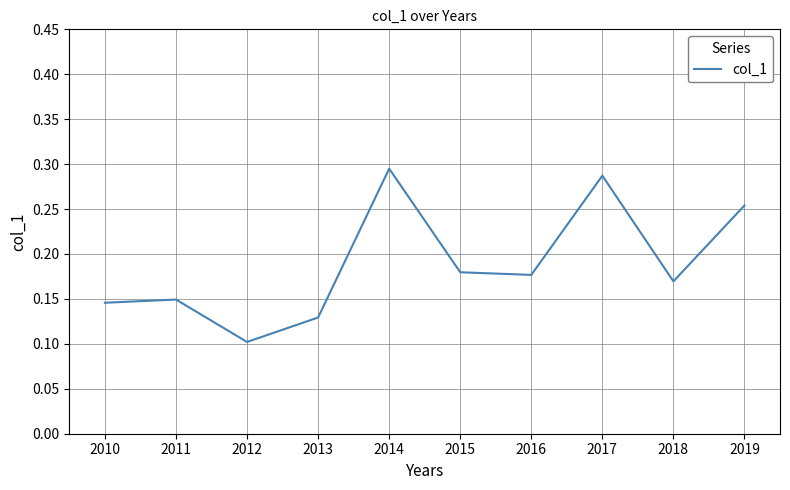

Which label corresponds to the smallest value in the chart?

2012